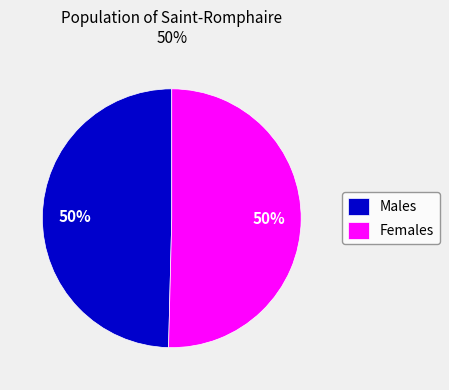

What percentage is the Females slice, to the nearest percent?

50%